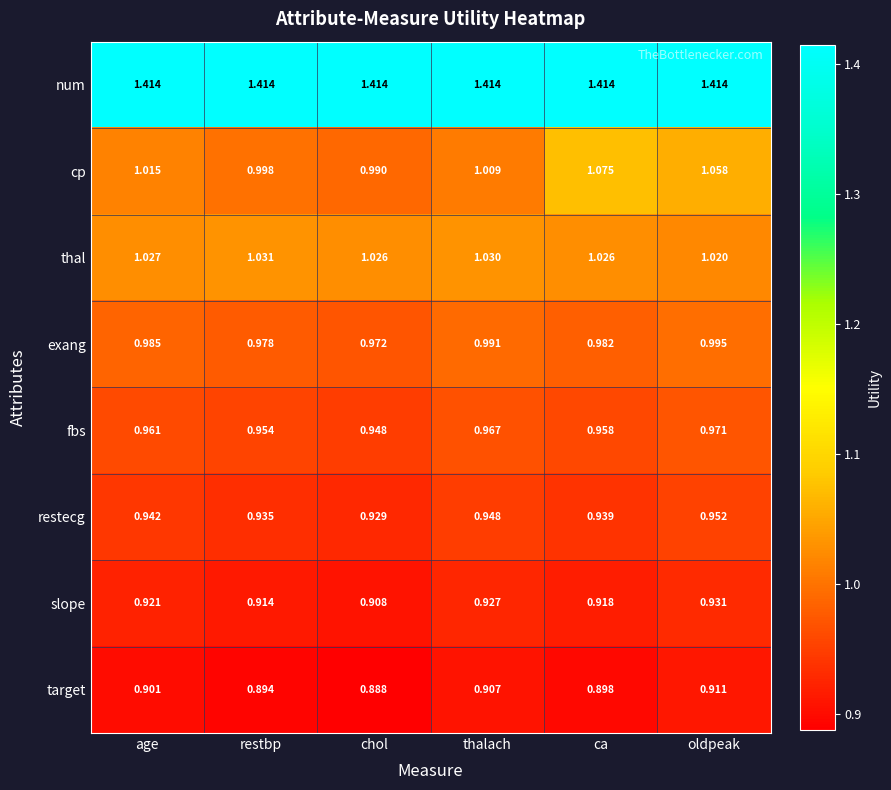

Is the value of fbs at ca greater than the value of num at thalach?

No